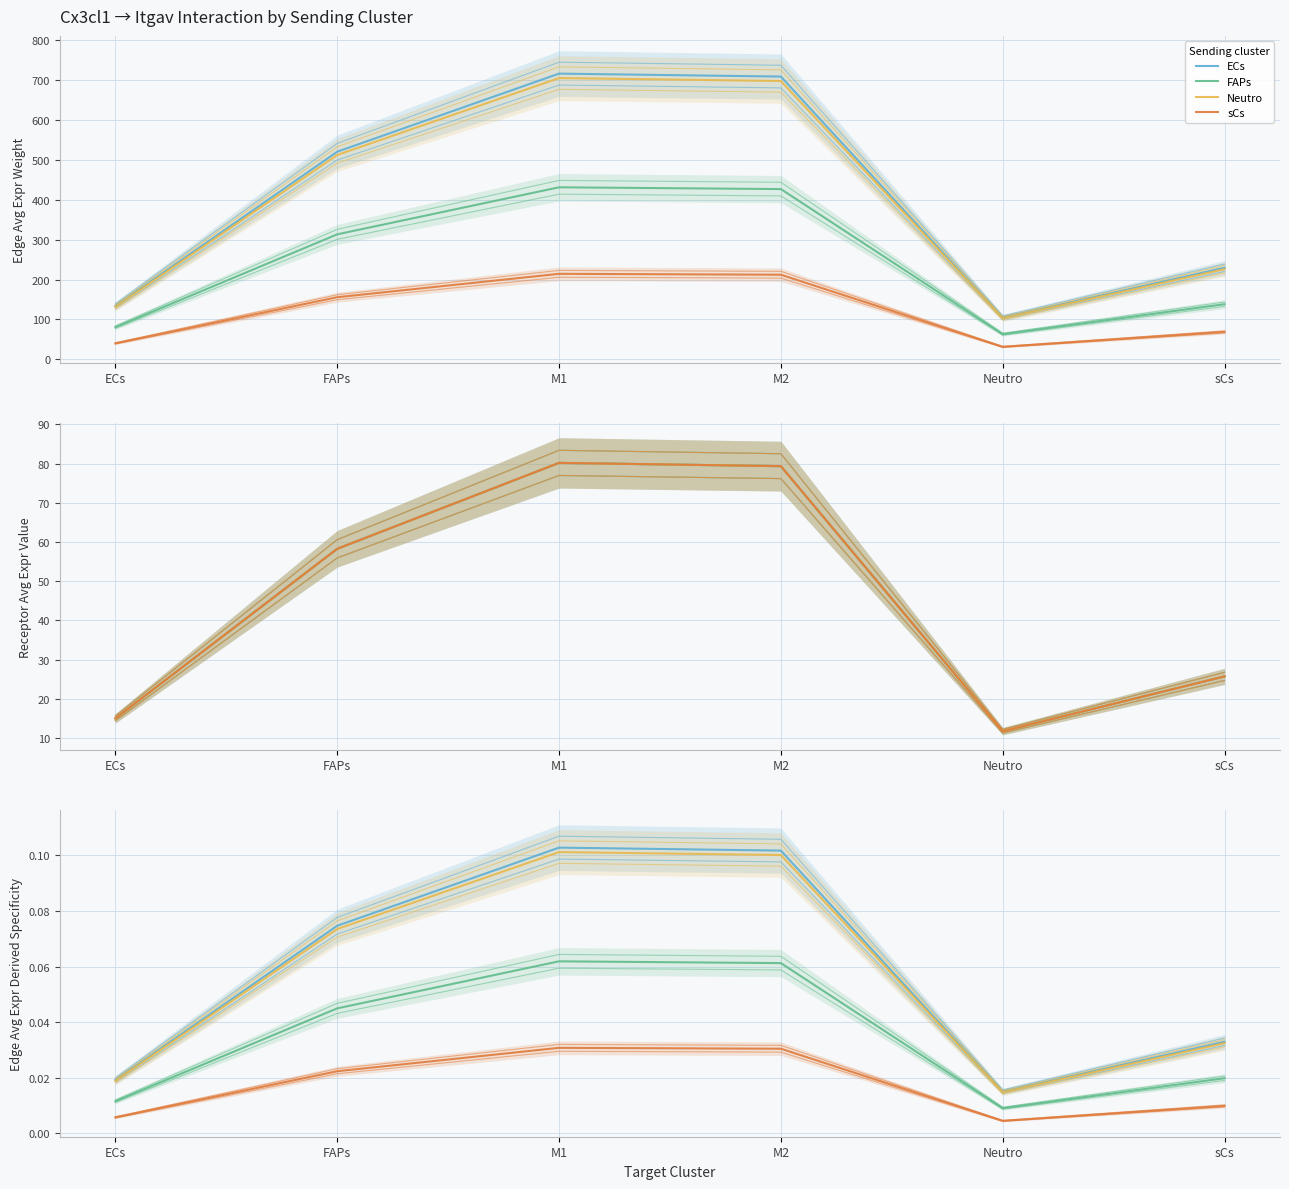

At how many categories does at least one series exceed 0?

6